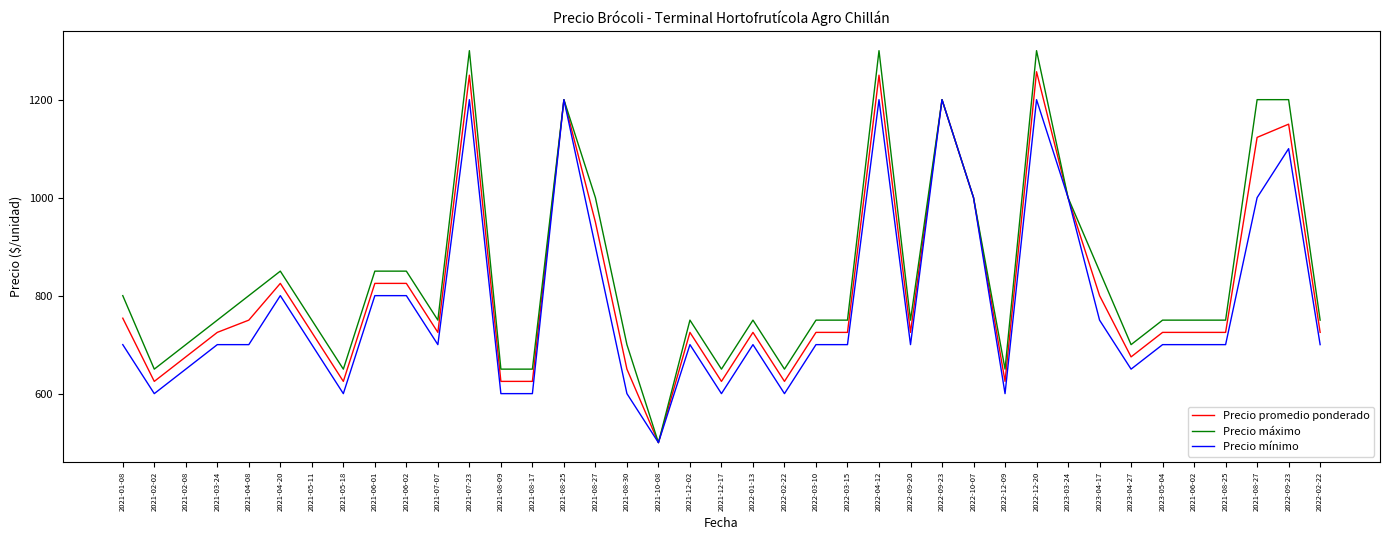

At which category does Precio máximo reach its first local peak?

2021-04-20